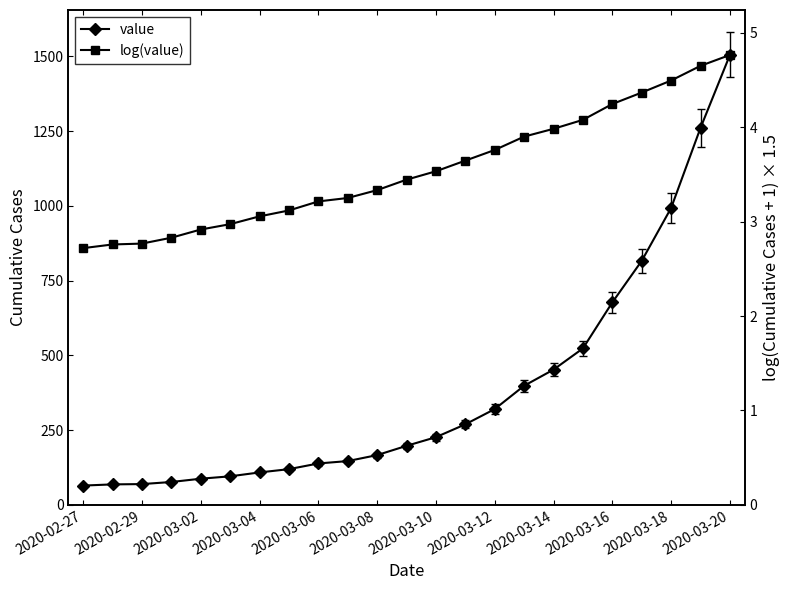

How many data points in log(value) are above 3?

17